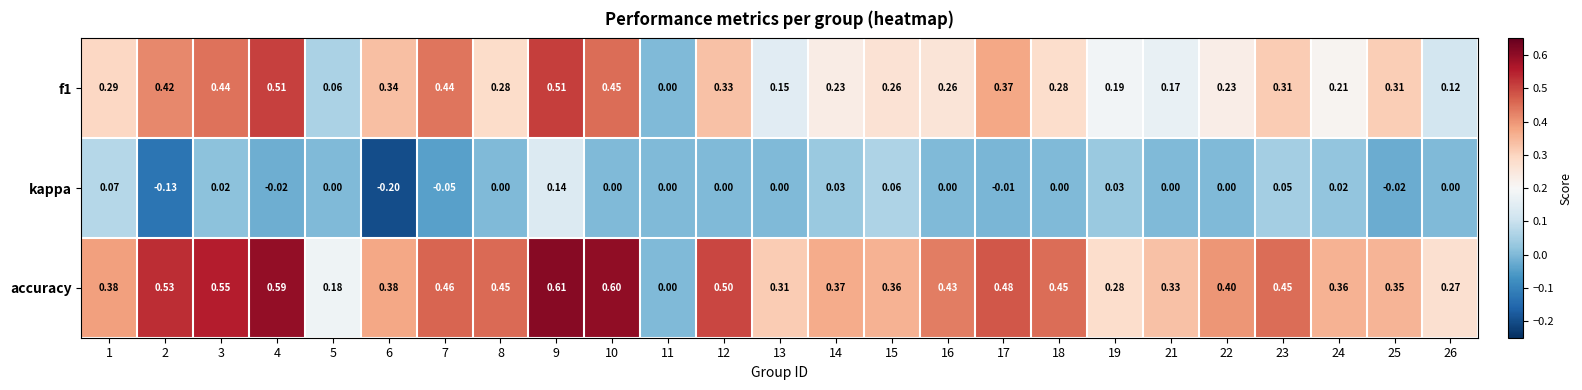

Which series has the largest total across all categories?

accuracy